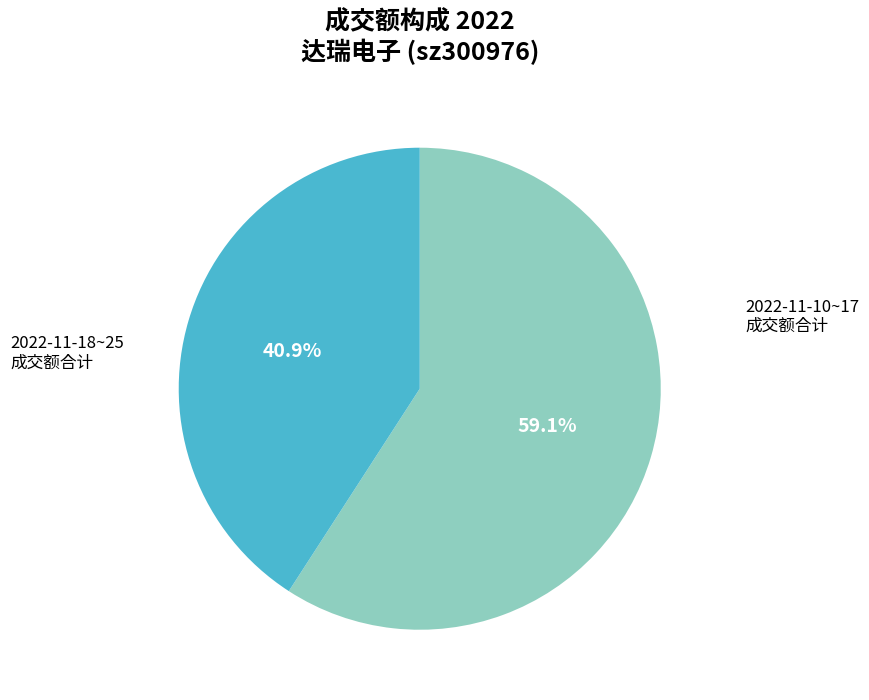

How many slices are in this pie chart?

2